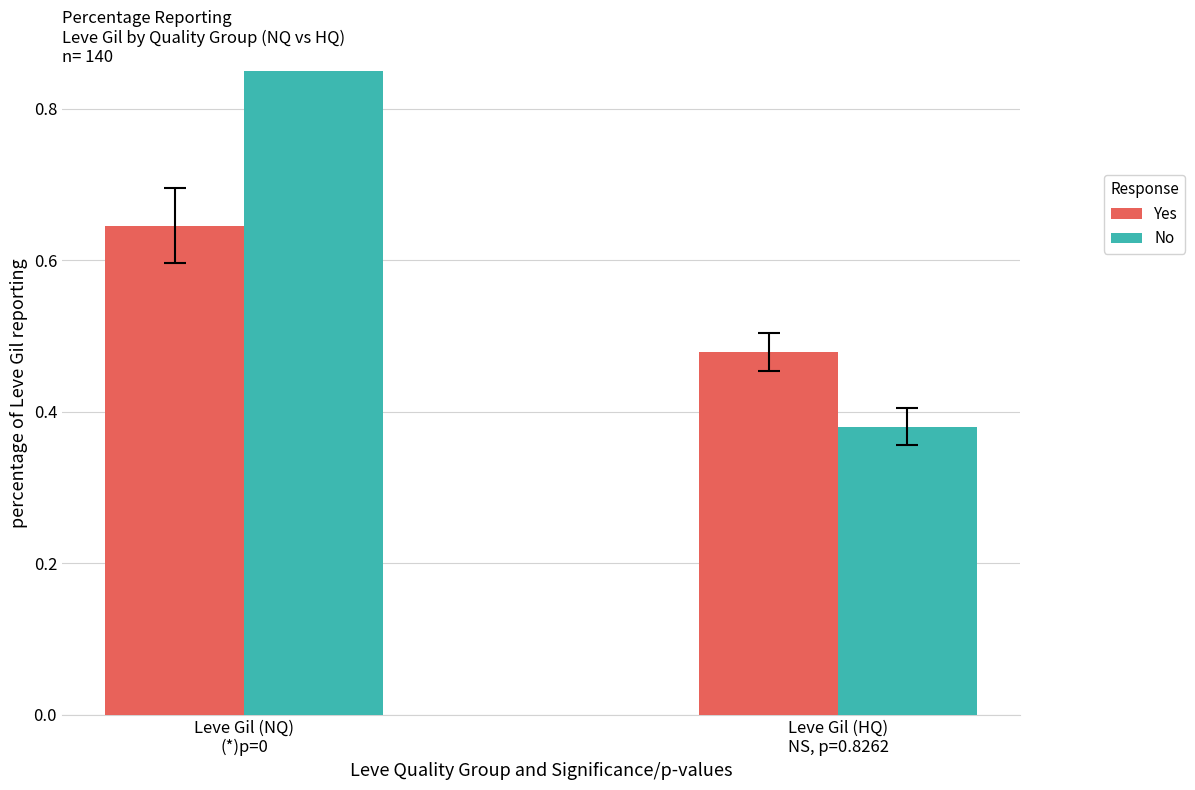

Which label corresponds to the smallest value in the chart?

Leve Gil (HQ)
NS, p=0.8262